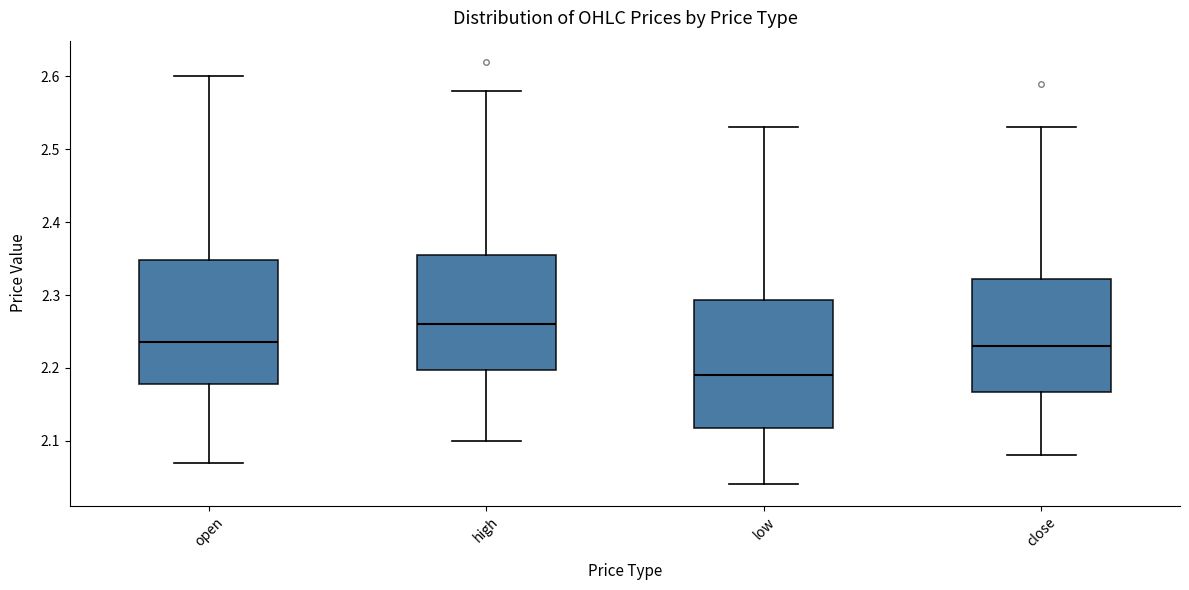

Where does the lower whisker of the box for open end on the y-axis? The values are not printed on the chart, so give them approximately, as read against the axis.

2.07